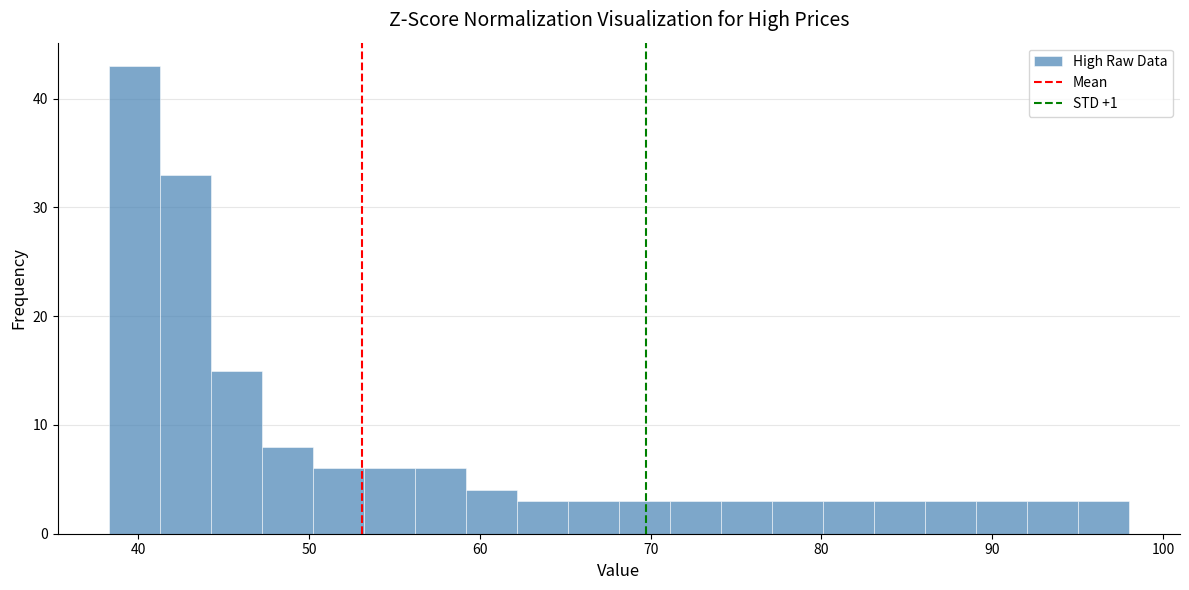

Read against the x-axis, roughly where is the centre of the tallest bar?

40